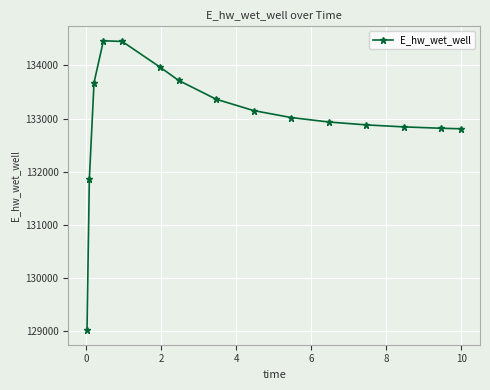

True or false: the data has more than 0 interior local peaks.

True